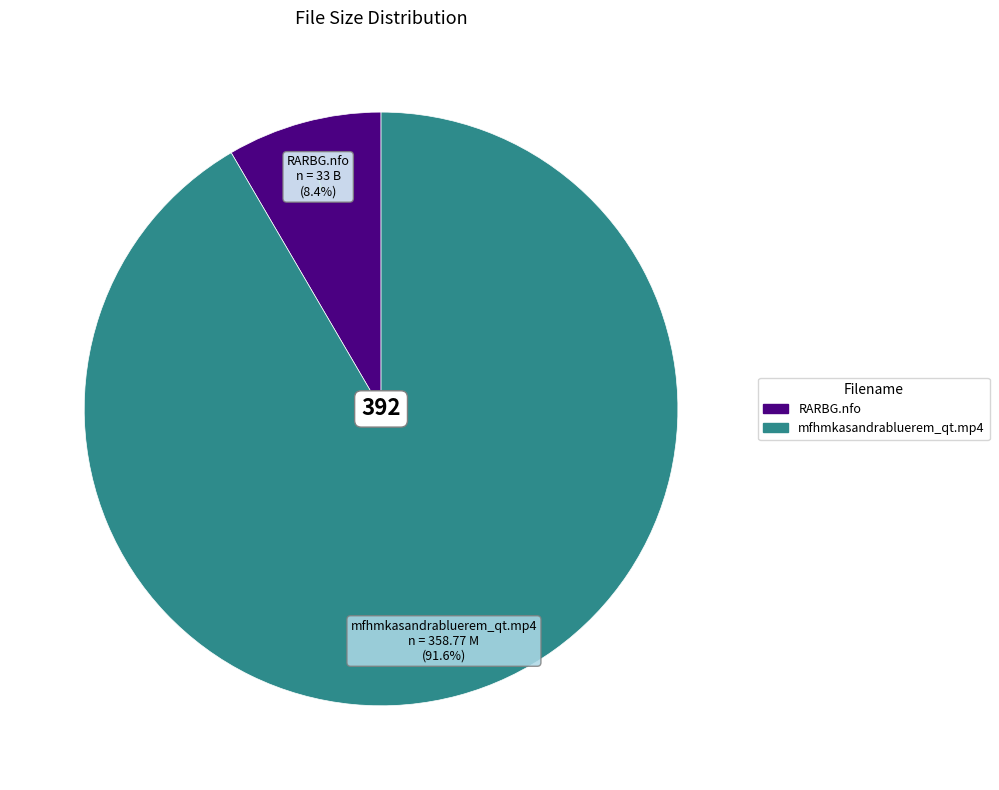

What is the majority slice?

mfhmkasandrabluerem_qt.mp4